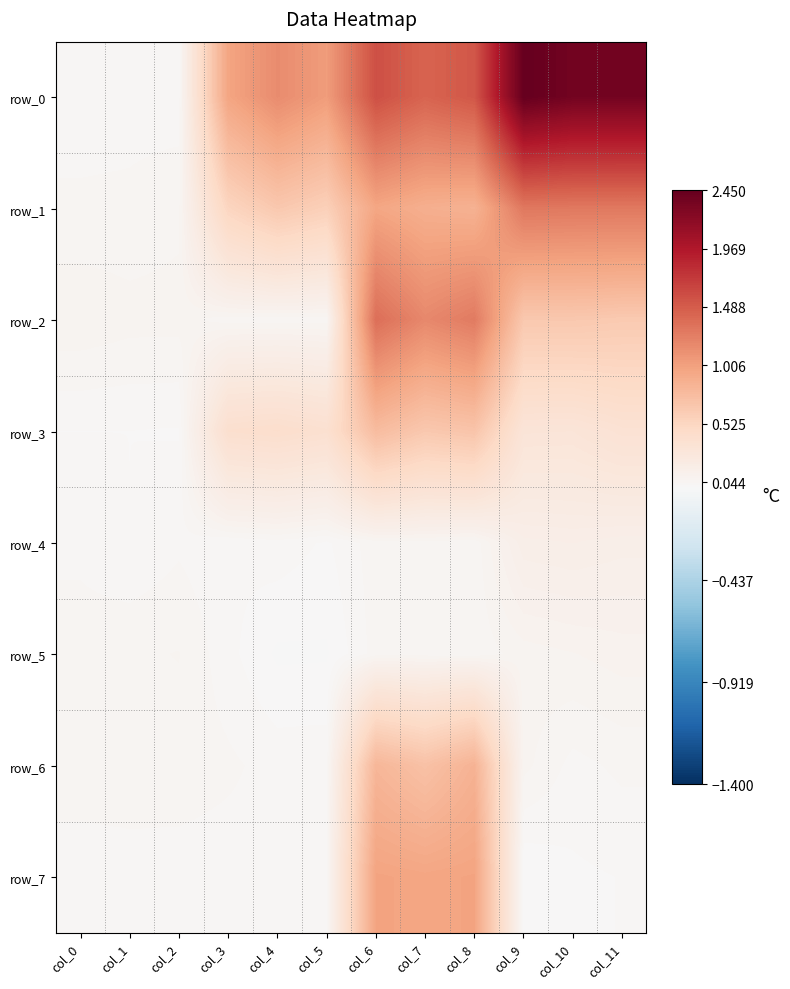

Is the value of row_7 at col_1 greater than the value of row_2 at col_11?

No